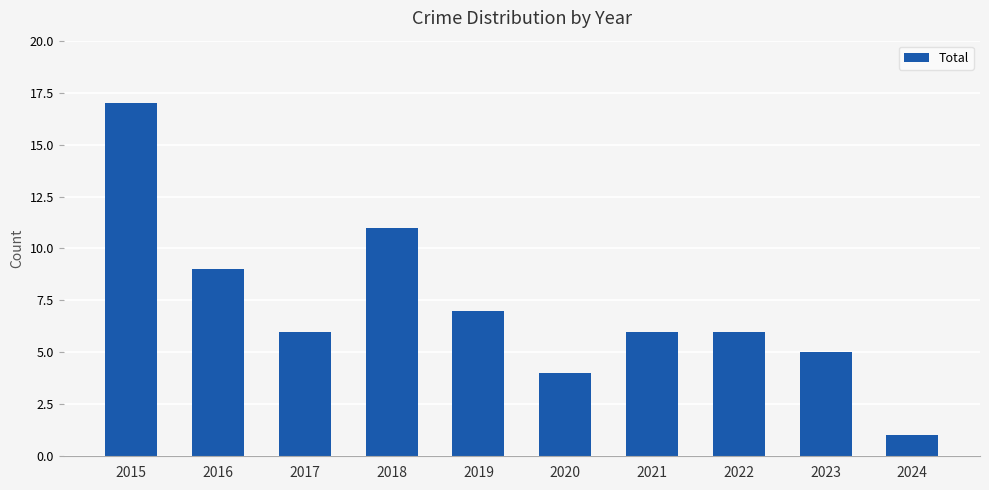

Reading right to left, extract all data points from this chart.

2024=1	2023=5	2022=6	2021=6	2020=4	2019=7	2018=11	2017=6	2016=9	2015=17